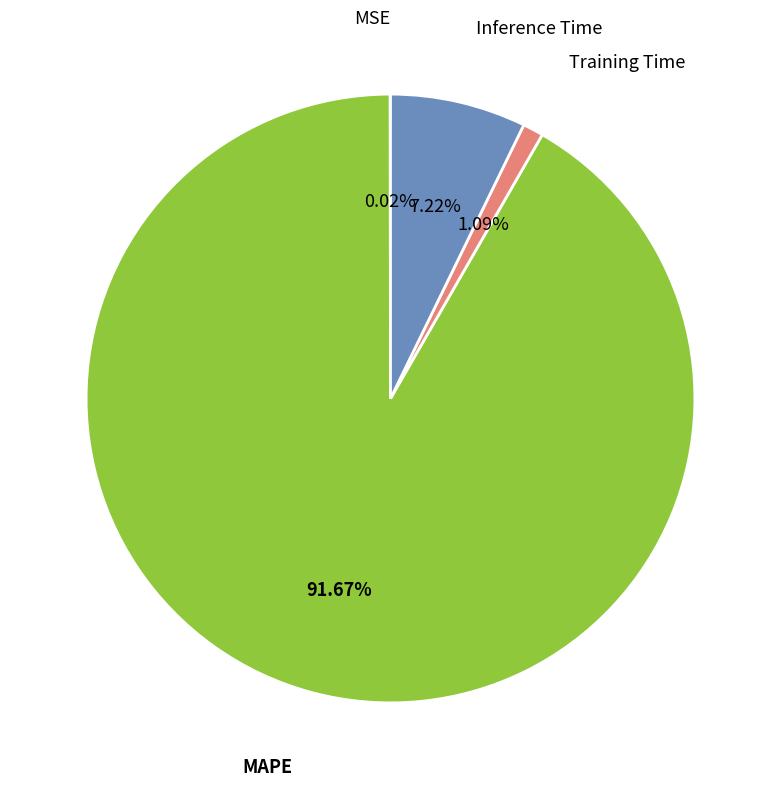

Is there a majority slice in this chart?

Yes